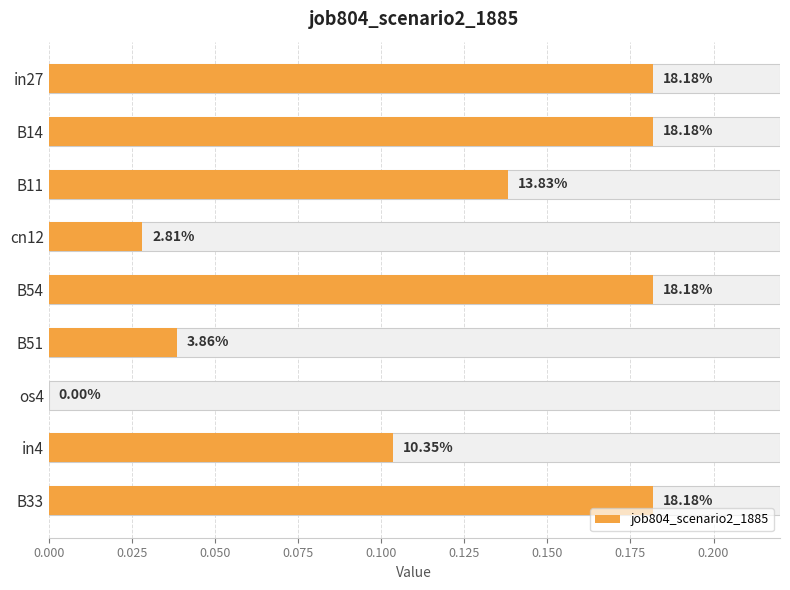

What is the value of the 2nd bar from the left?

0.2